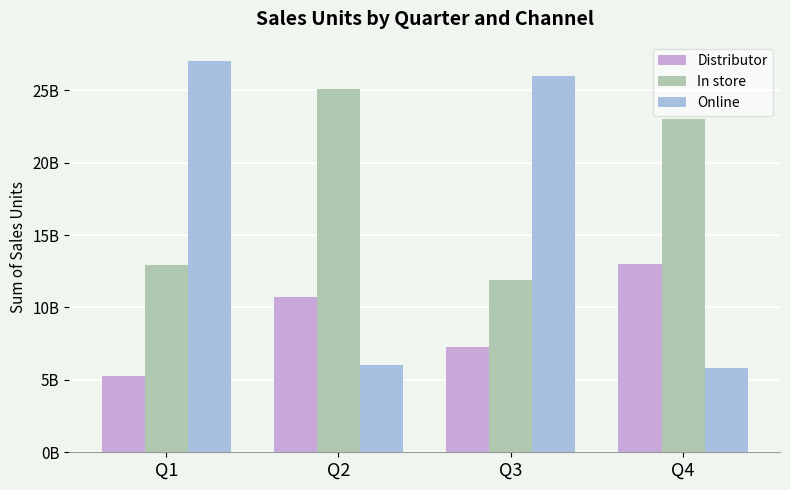

Does the chart contain stacked bars?

No